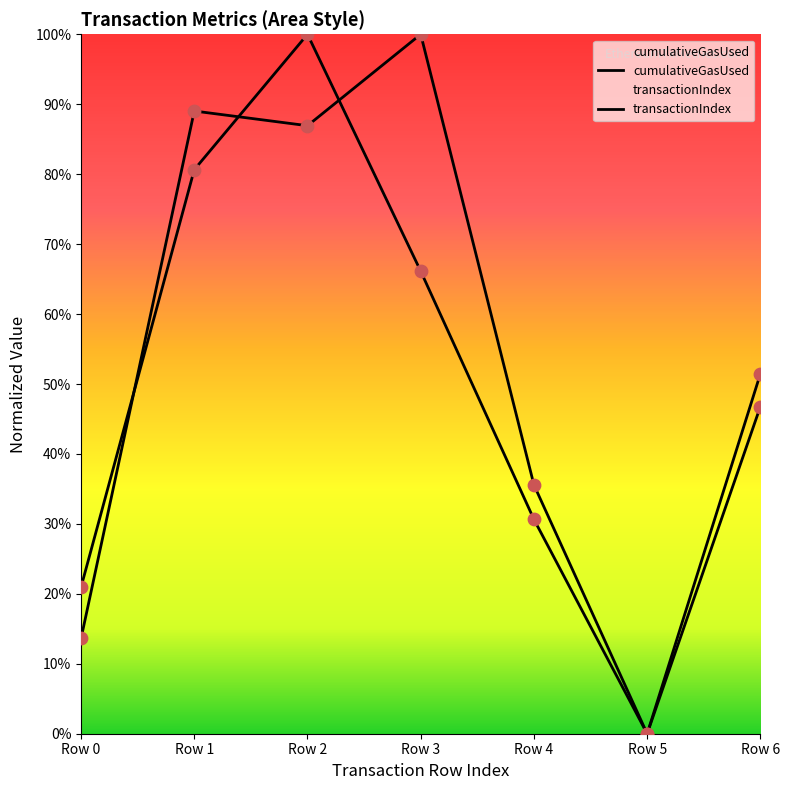

What is the total value across all series at Row 1?

169.7